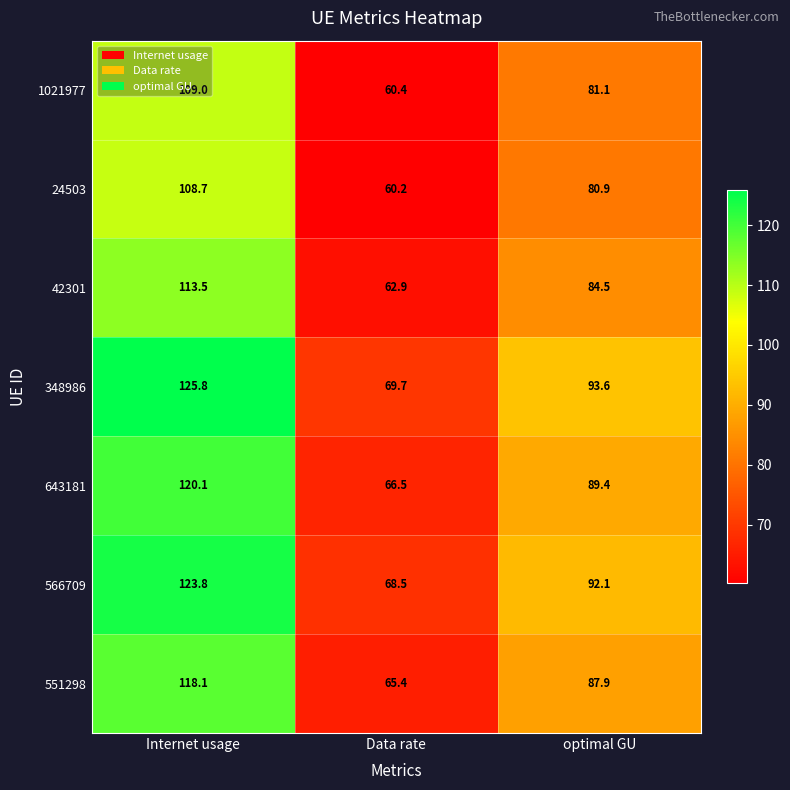

What is the minimum value shown in the chart?

60.2